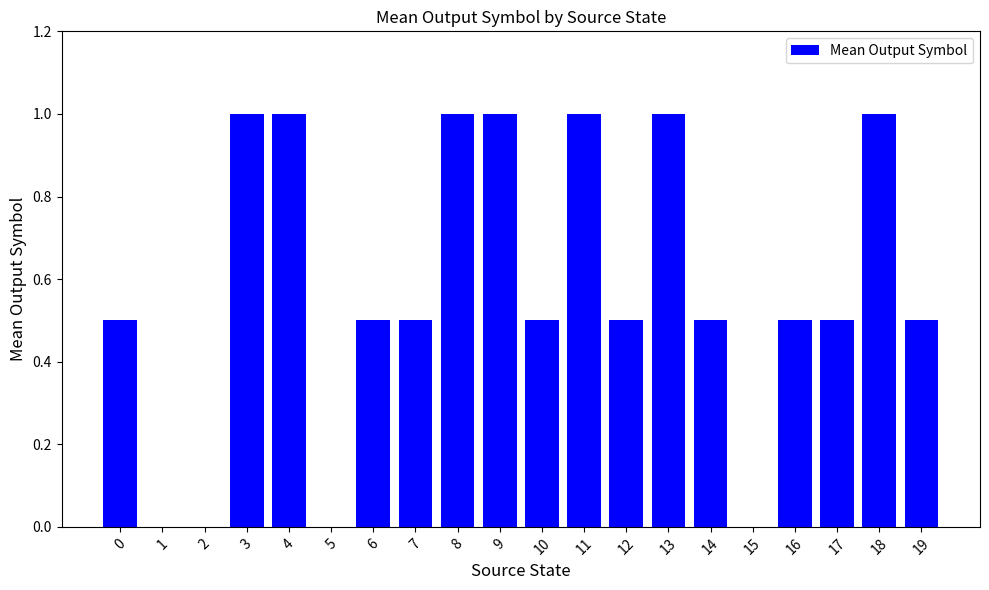

Is it true that the value at 5 is 0.5?

False